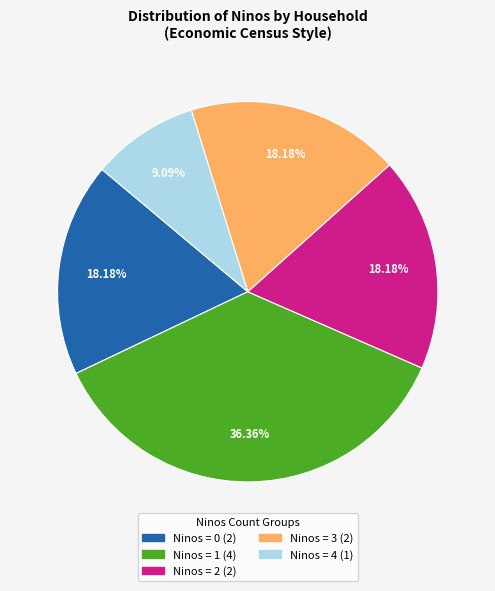

Does any single category account for the majority?

No